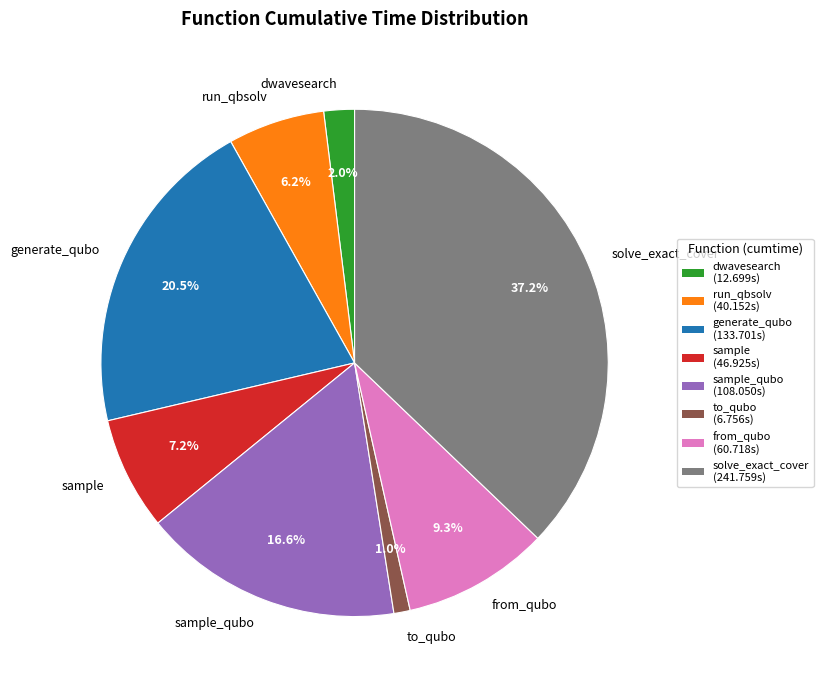

What is the largest slice in the pie chart?

solve_exact_cover